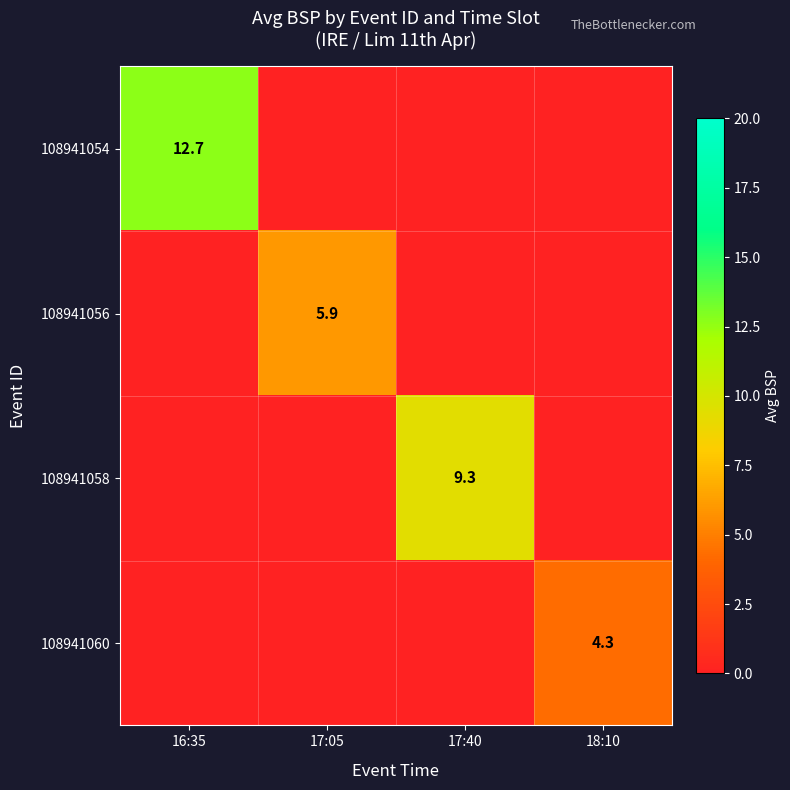

True or false: 108941060 has a value of 4.3 at 18:10.

True